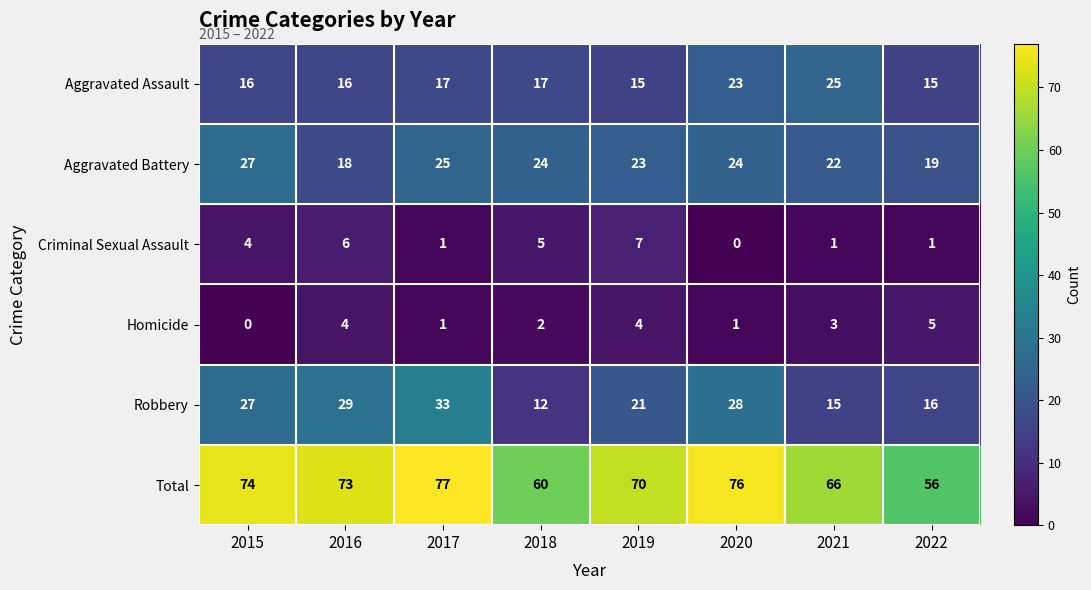

Count the Homicide values in the range 1 to 4.

6